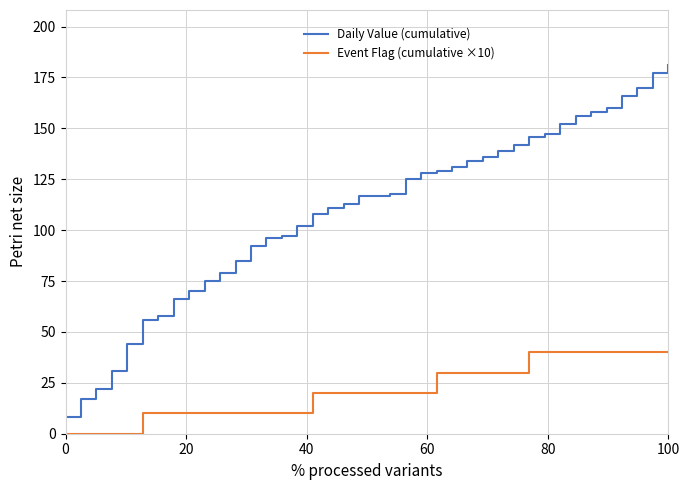

How many lines are shown in the chart?

2